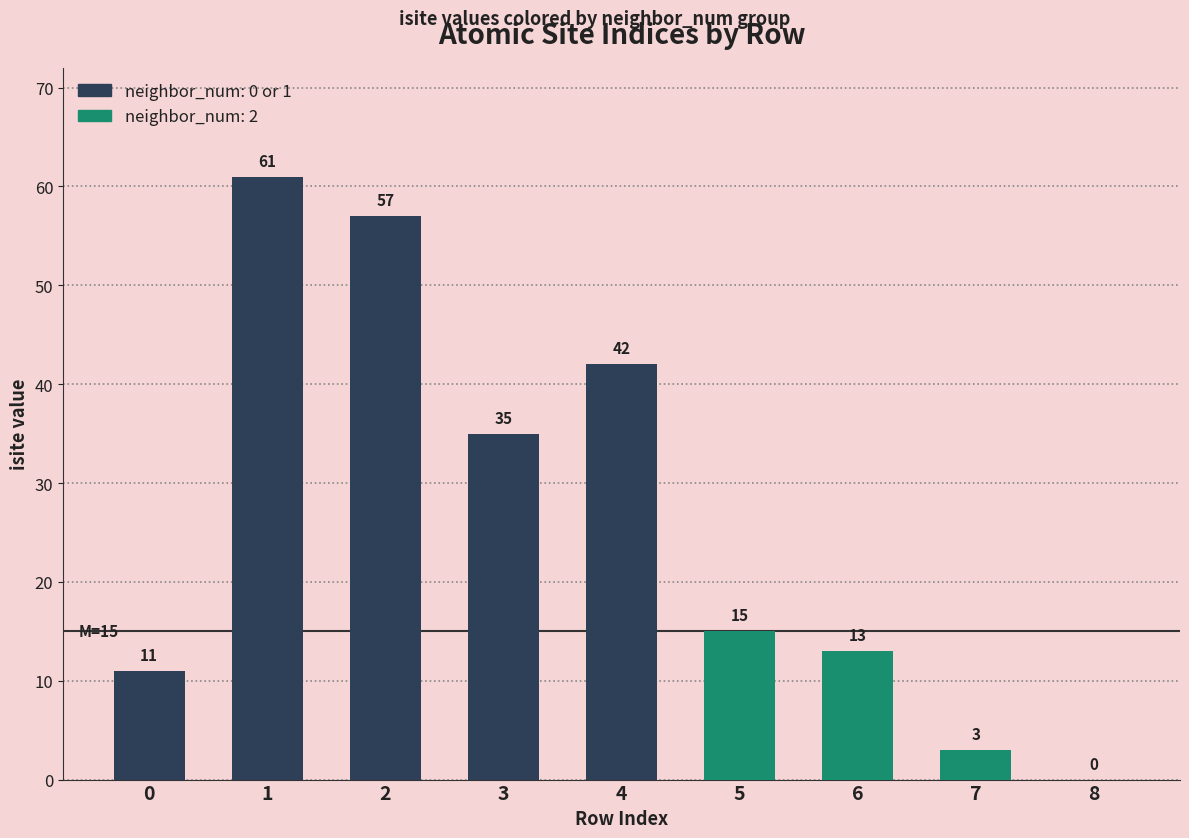

What is the average value?

26